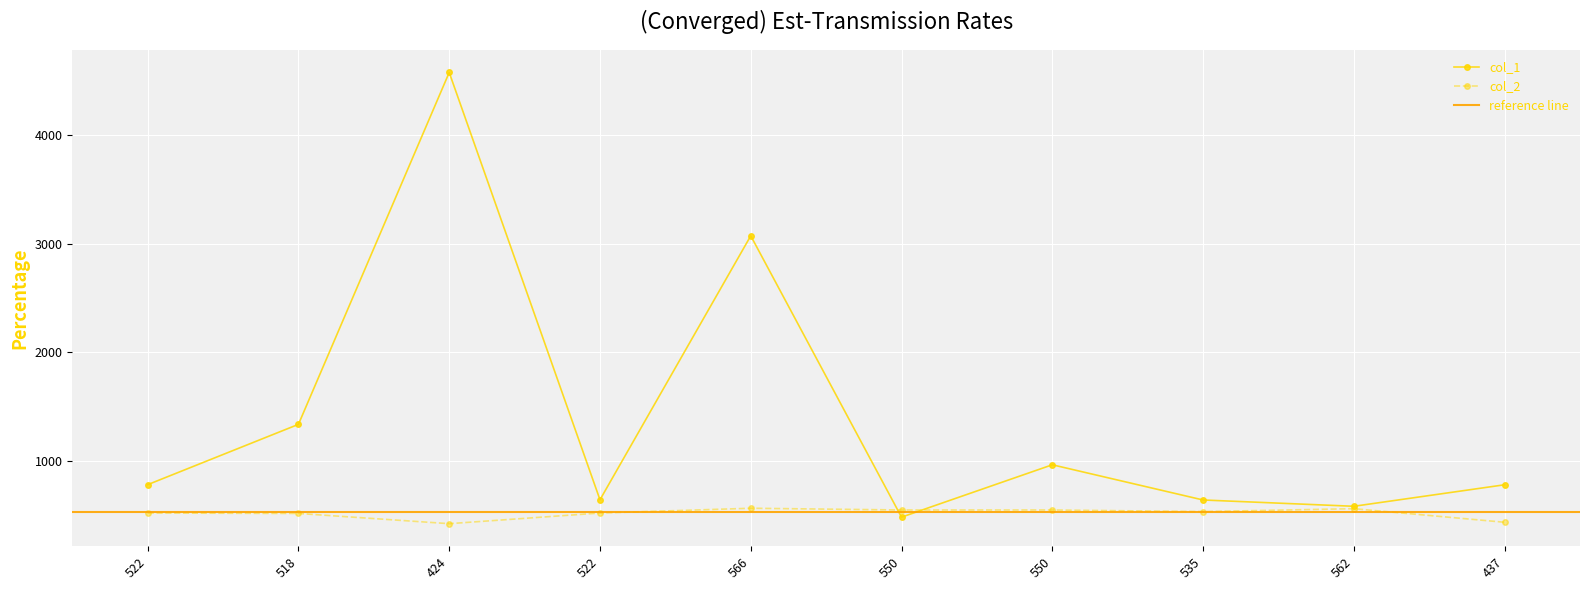

Is the value of col_1 at 535 greater than the value of col_2 at 562?

Yes